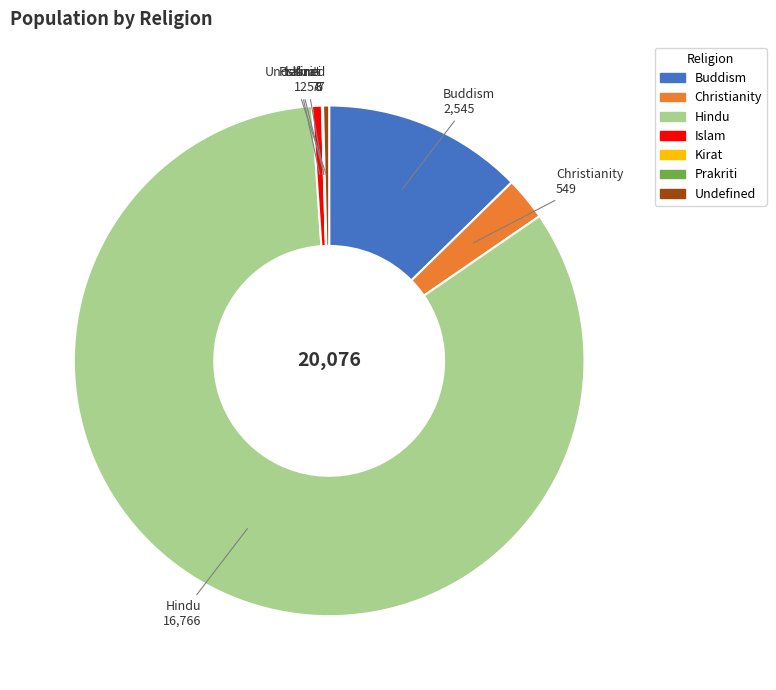

Which slice is the largest?

Hindu